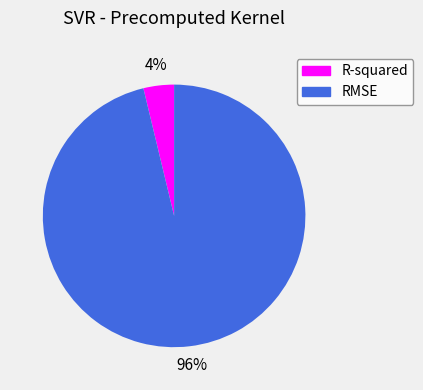

To the nearest percent, what is the difference between the largest and smallest slice percentages?

92%